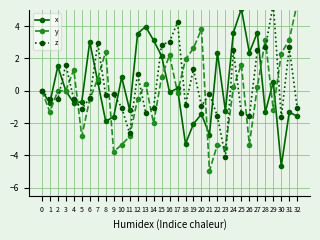

Which label corresponds to the smallest value in the chart?

21